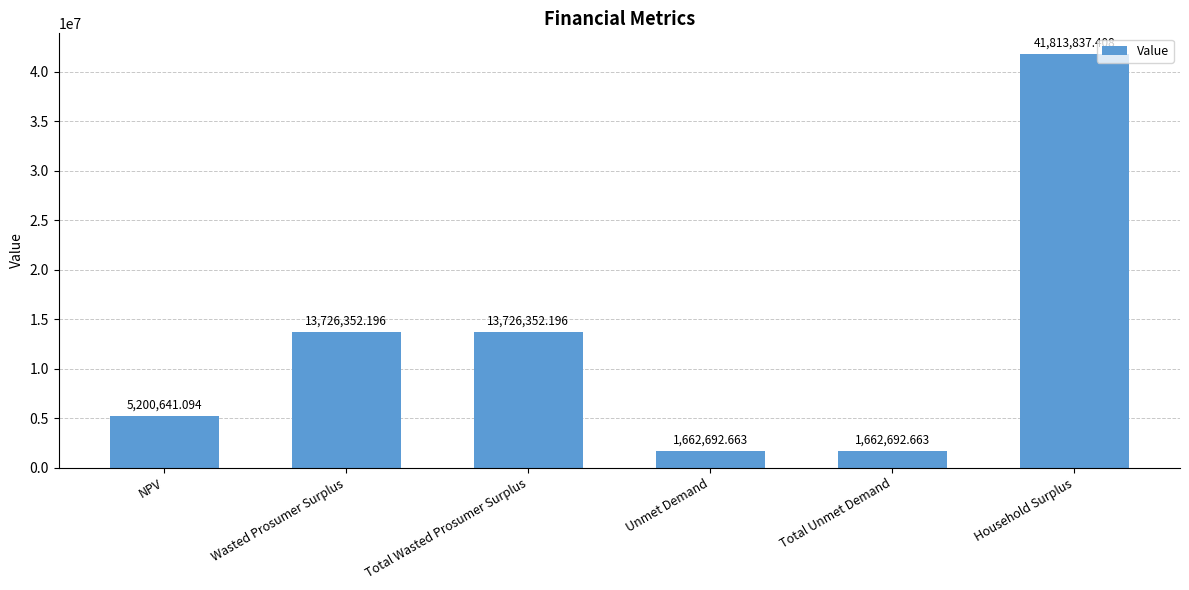

What is the change in value from Unmet Demand to Household Surplus?

+40151144.7